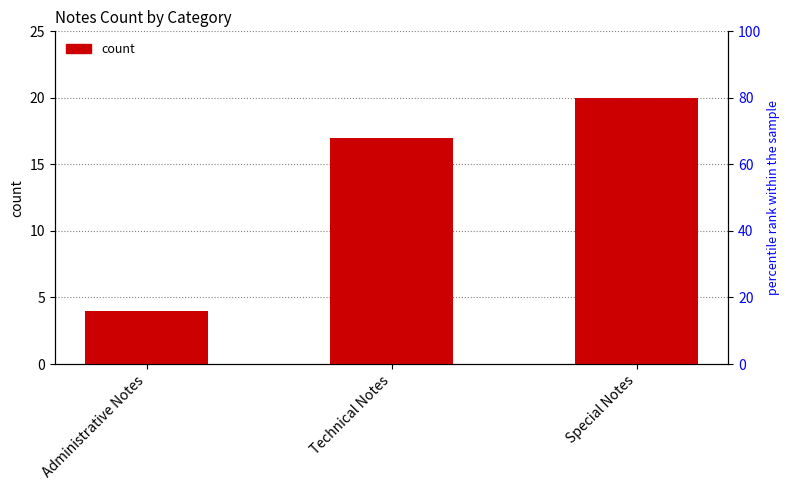

What is the difference between the values at Administrative Notes and Technical Notes?

13